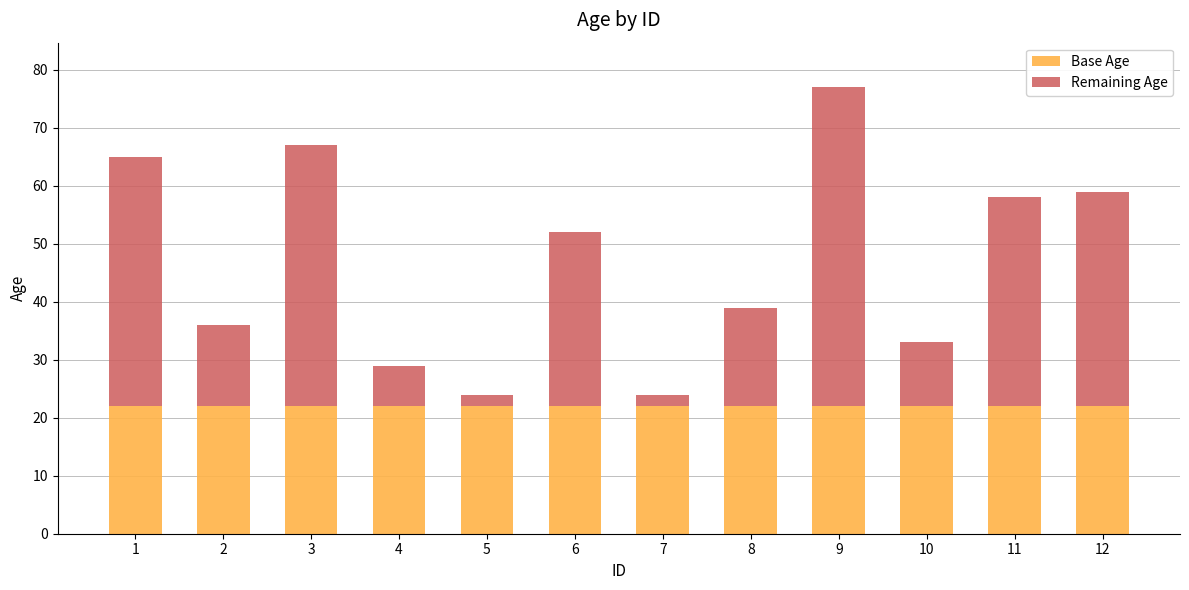

The value of Base Age at 1 is 30. True or false?

False